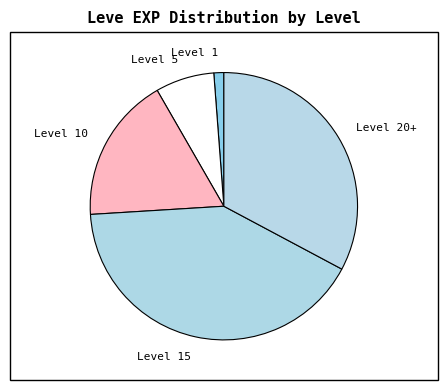

Which category has the smallest portion of the pie?

Level 1